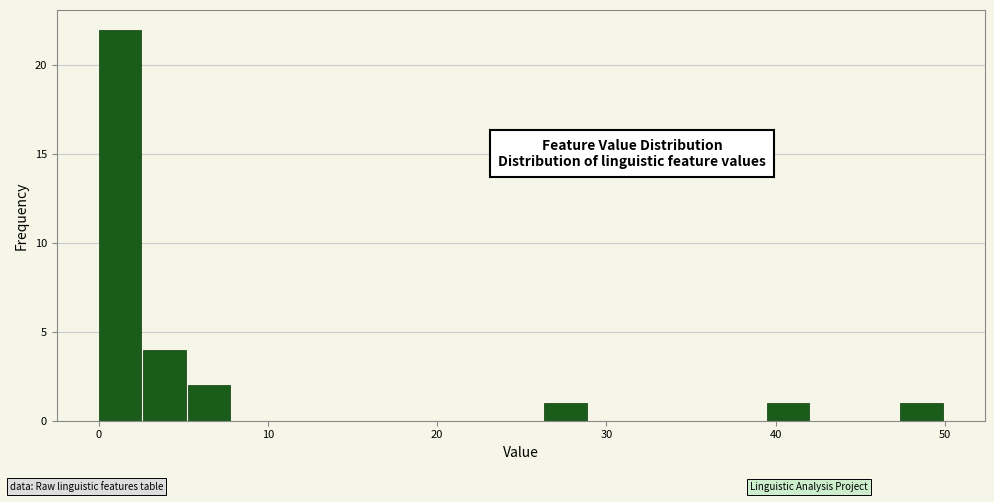

Read against the x-axis, roughly where is the centre of the tallest bar?

1